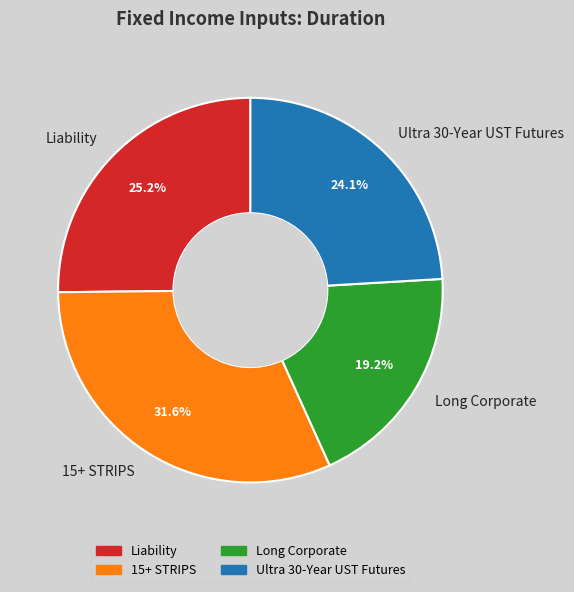

To the nearest percent, what percentage of the pie is 15+ STRIPS?

32%